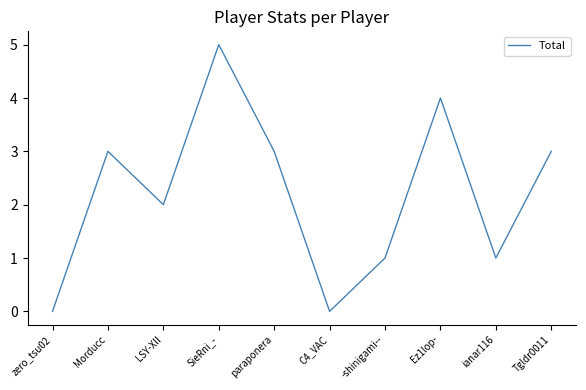

What is the average value?

2